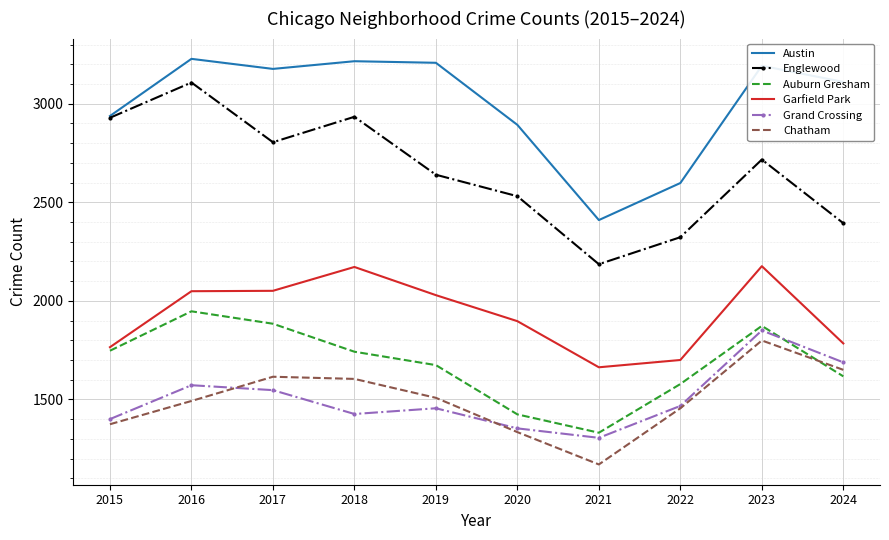

At which category is the sum across all series the highest?

2023